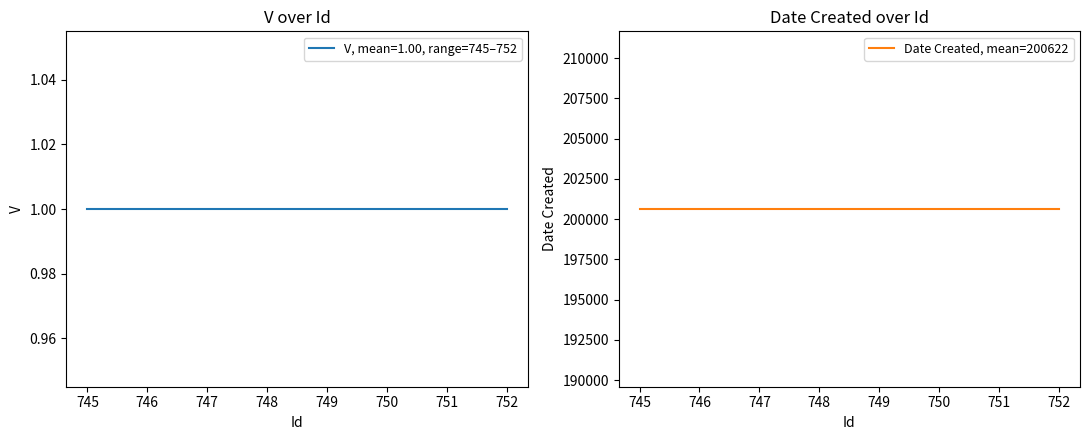

What is the minimum value shown in the chart?

1